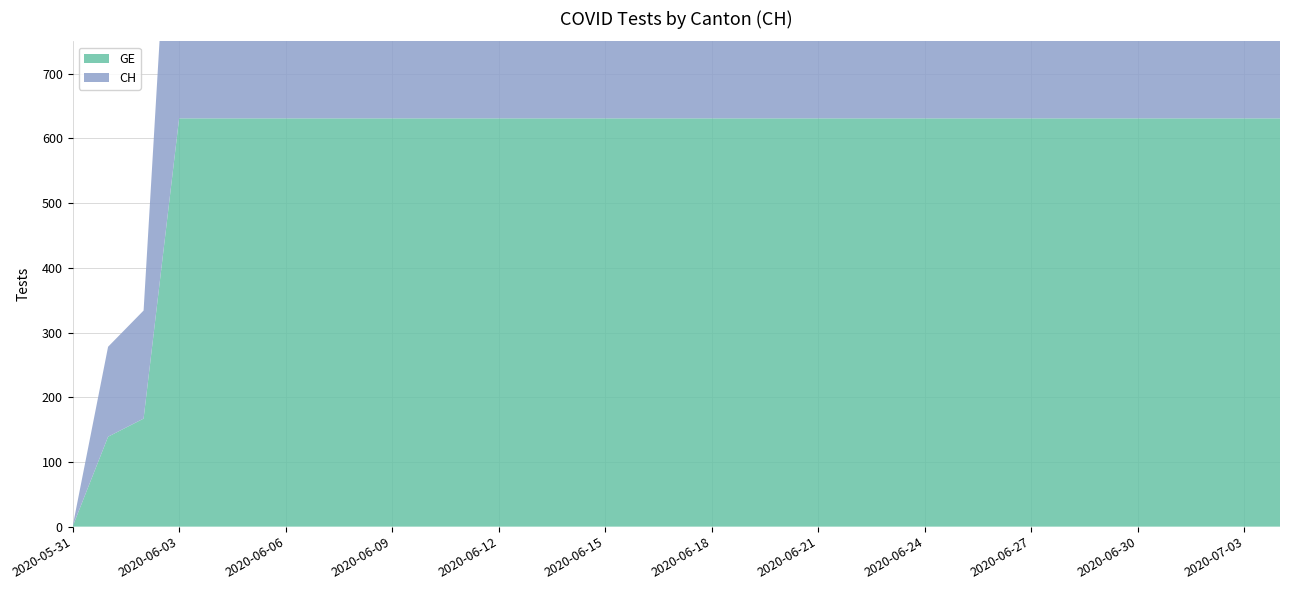

Reading left to right, list all the values displayed in this chart.

GE: 0	139	167	631	631	631	631	631	631	631	631	631	631	631	631	631	631	631	631	631	631	631	631	631	631	631	631	631	631	631	631	631	631	631	631
CH: 0	139	167	631	631	631	631	631	631	631	631	631	631	631	631	631	631	631	631	631	631	631	631	631	631	631	631	631	631	631	631	631	631	631	631